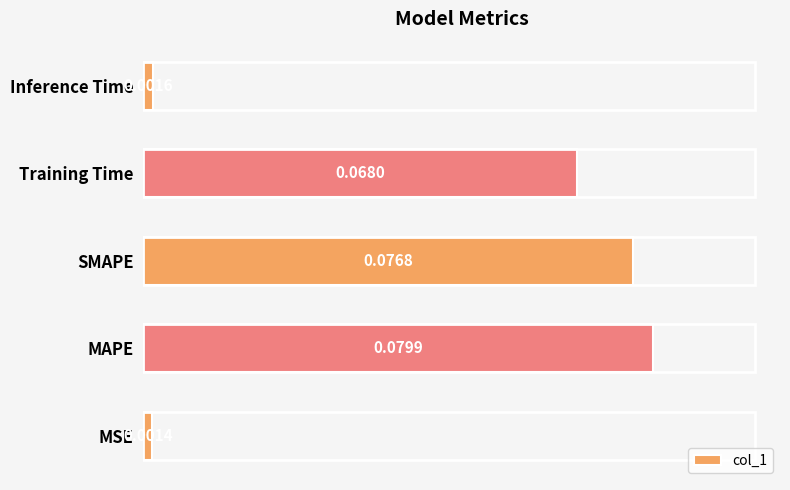

How many data points does each series have?

5